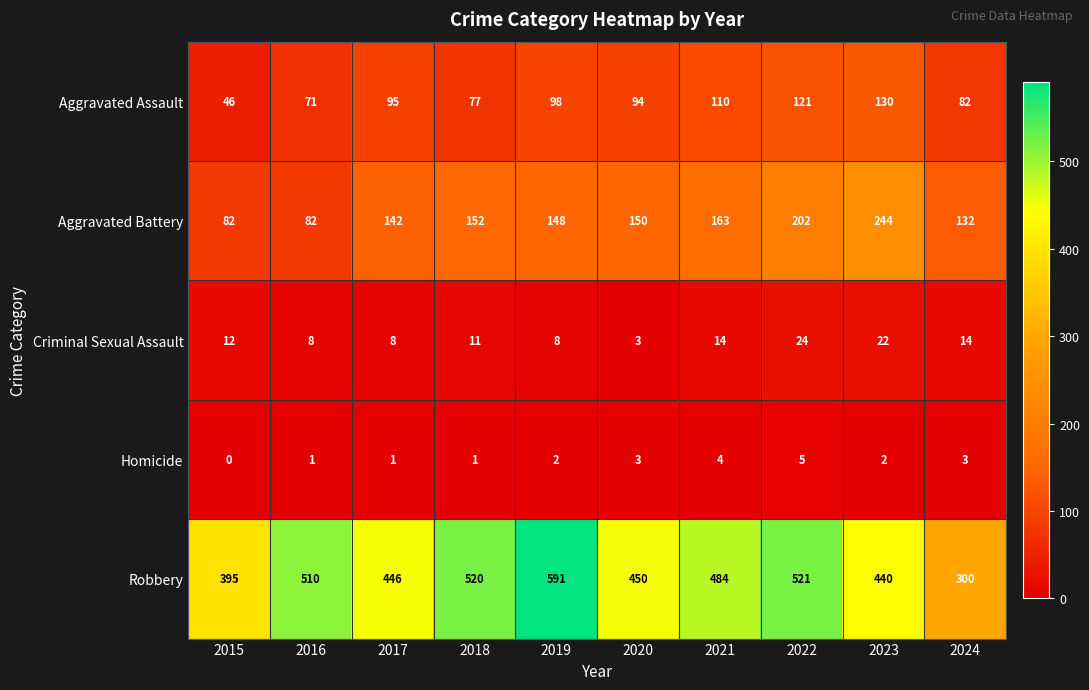

The Homicide series shows 2 at 2024. True or false?

False